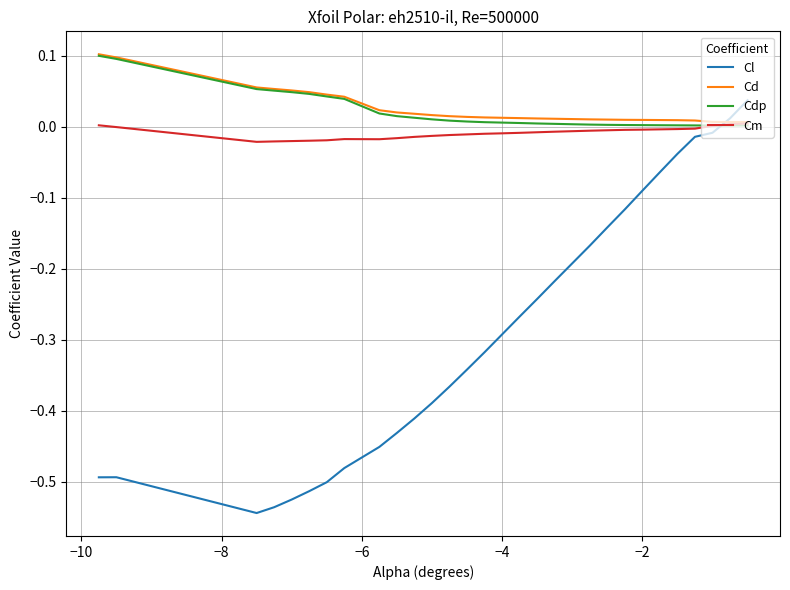

What are all the series names shown in the legend?

Cl, Cd, Cdp, Cm